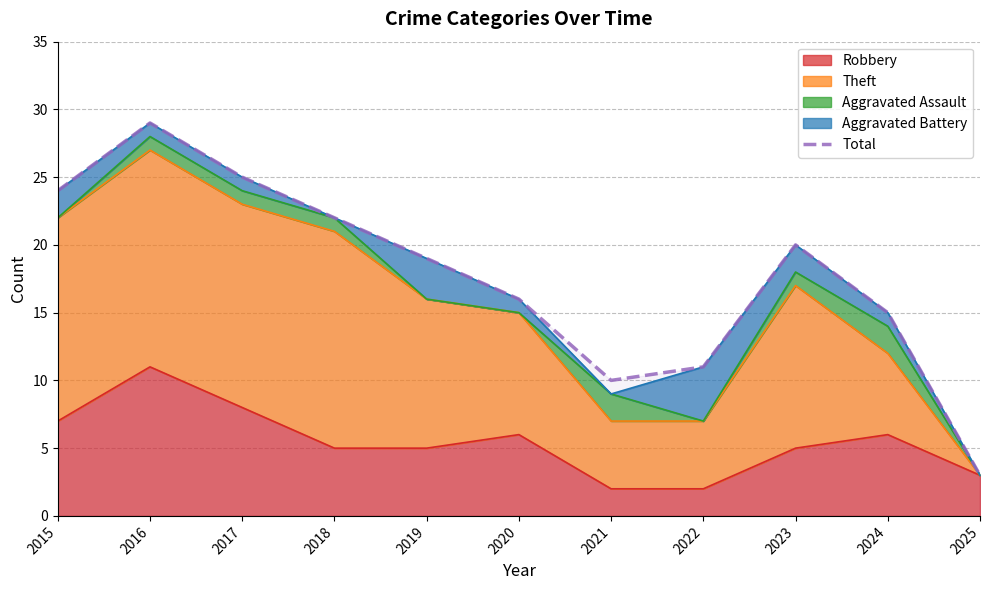

At which category does the data reach its first local valley?

2021